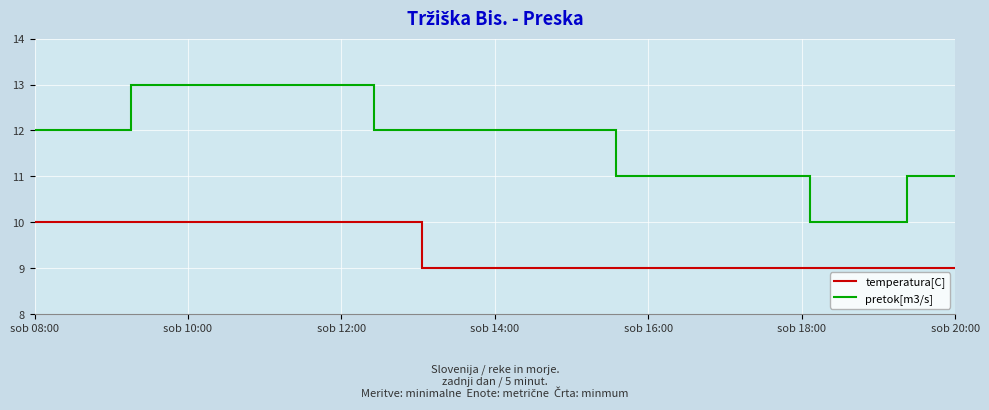

True or false: temperatura[C] and pretok[m3/s] intersect in this chart.

False